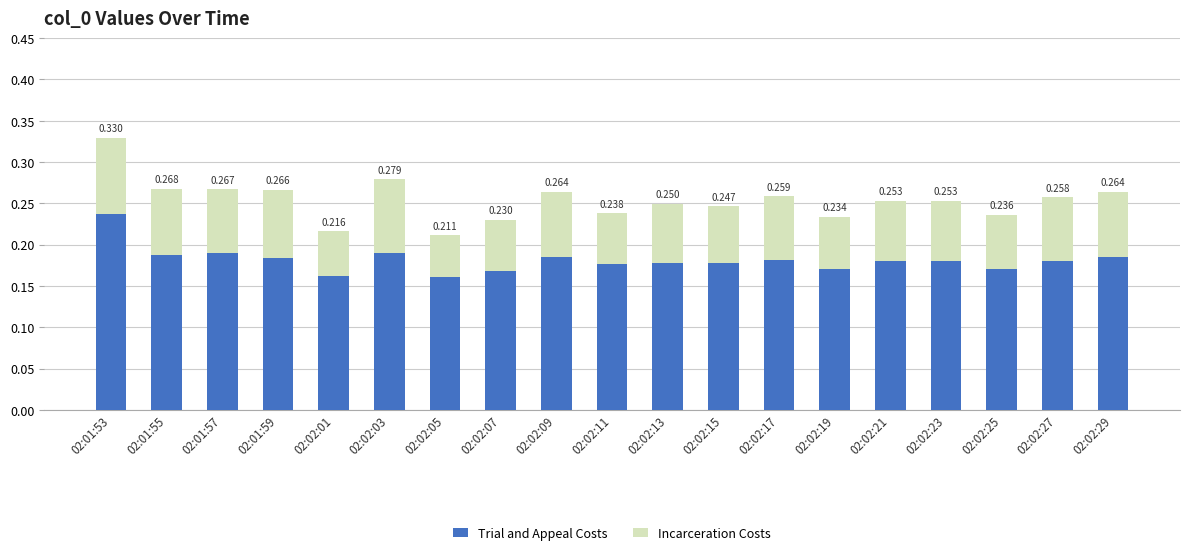

What is the label of the 4th bar from the right?

02:02:23